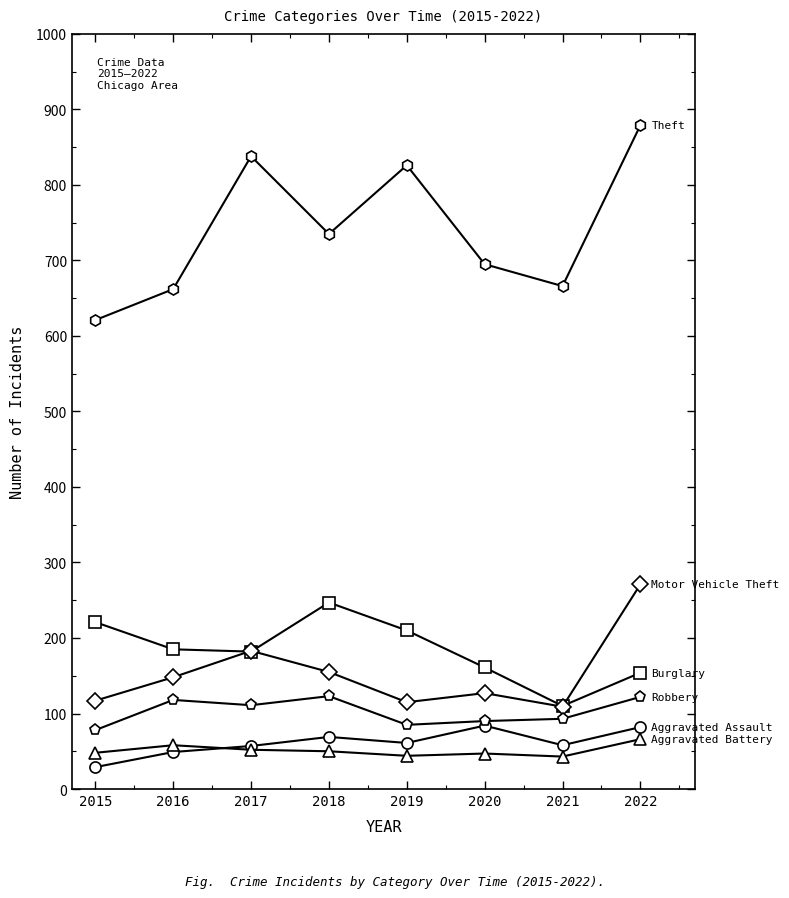

What is the total value across all series at 2018?

1379